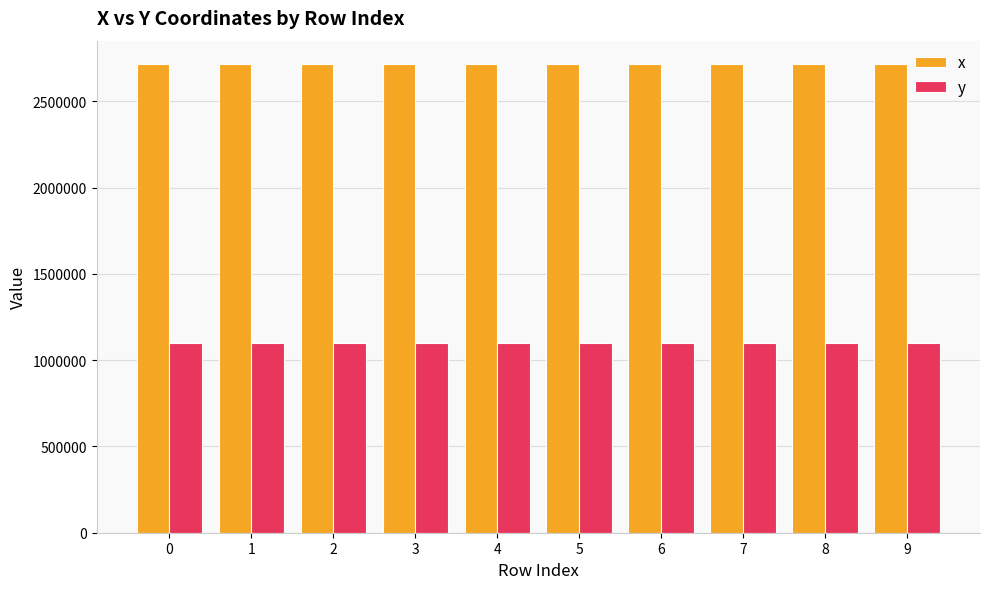

What is the sum of all x values?

27163136.0